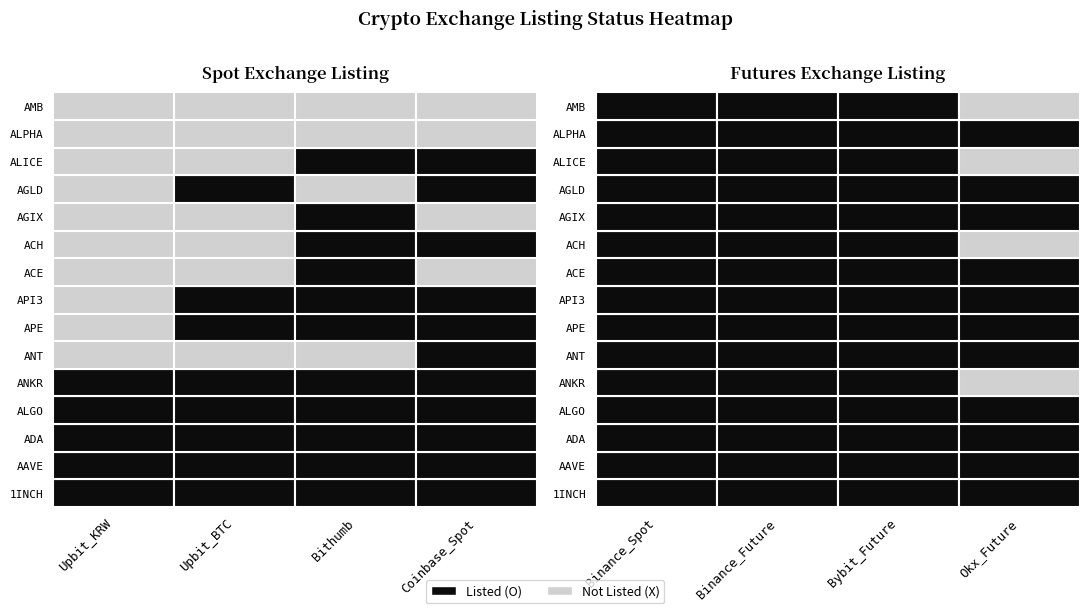

How many data points in r10 are less than 1?

3